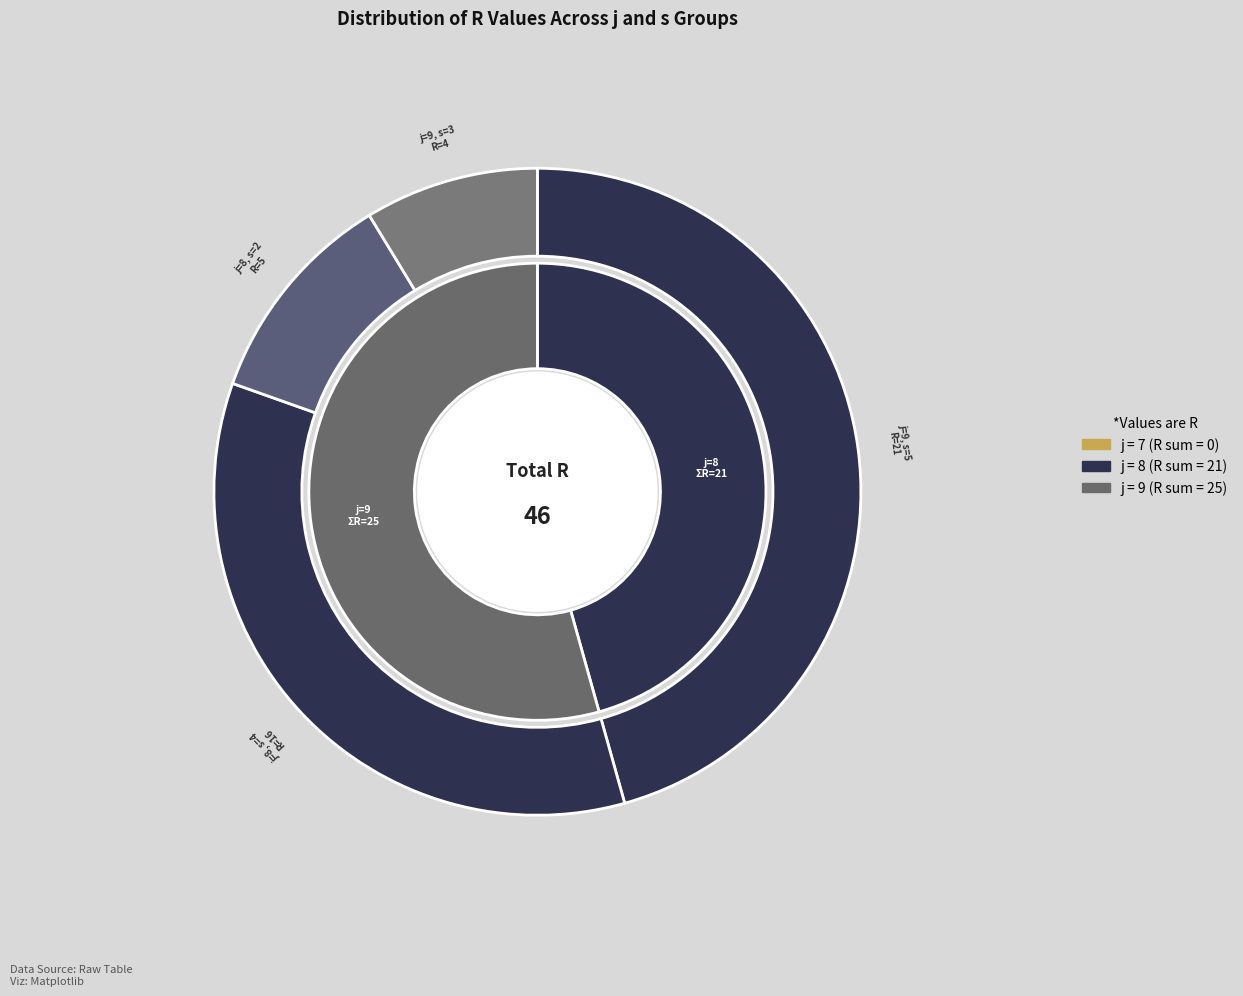

To the nearest percent, what portion does j=8, s=2 represent?

11%